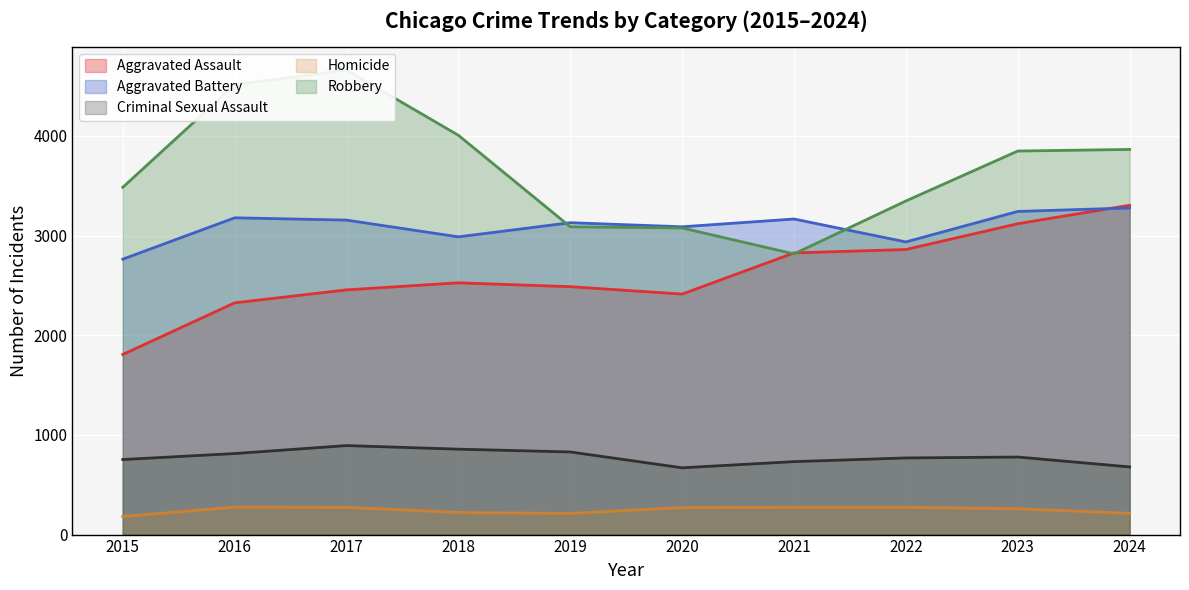

At which category is the sum across all series the highest?

2017